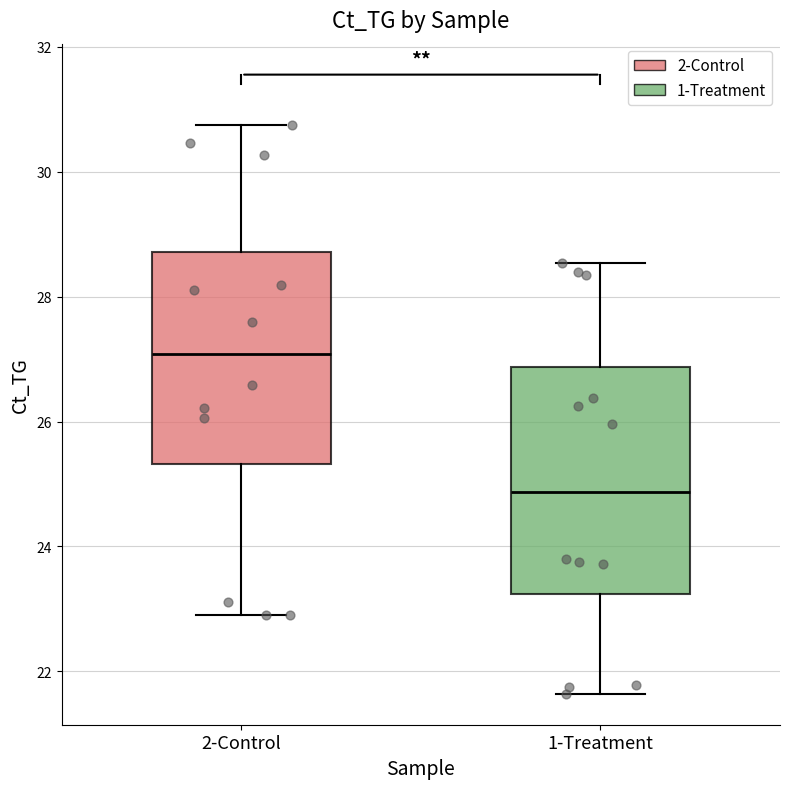

Reading left to right, transcribe this box plot: for each box, give where its median line is, the range the box spans, and where its two whiskers end, as read against the y-axis. The values are not printed on the chart, so give them approximately, as read against the axis.

2-Control: median 27.0, box 25.4 to 28.8, whiskers 22.8 to 30.8
1-Treatment: median 24.8, box 23.2 to 26.8, whiskers 21.6 to 28.6